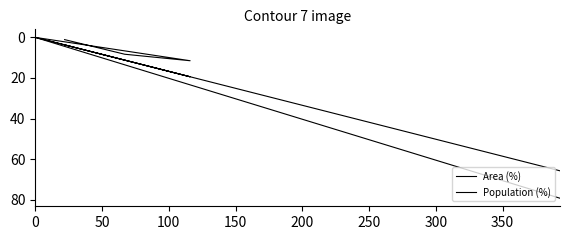

True or false: Population (%) and Area (%) cross at least once.

False